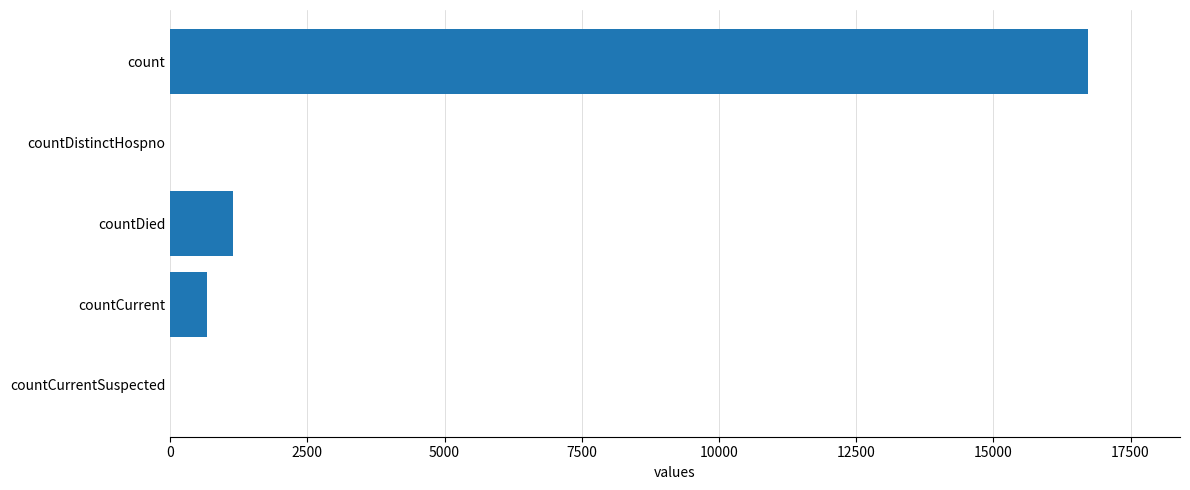

The chart shows a value of 10533 at countDistinctHospno. True or false?

False